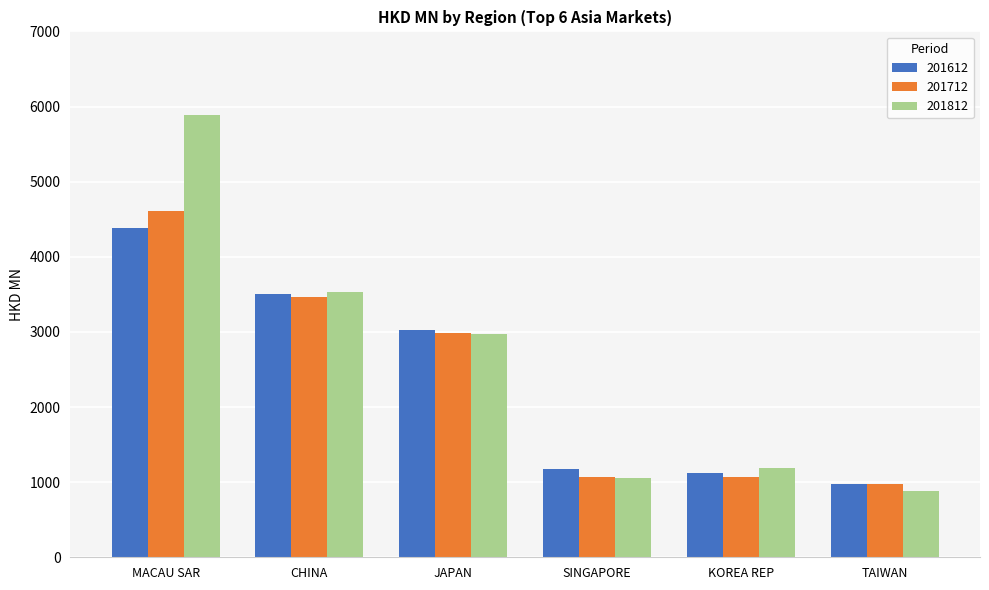

What value does the 201712 series have at TAIWAN?

980.5